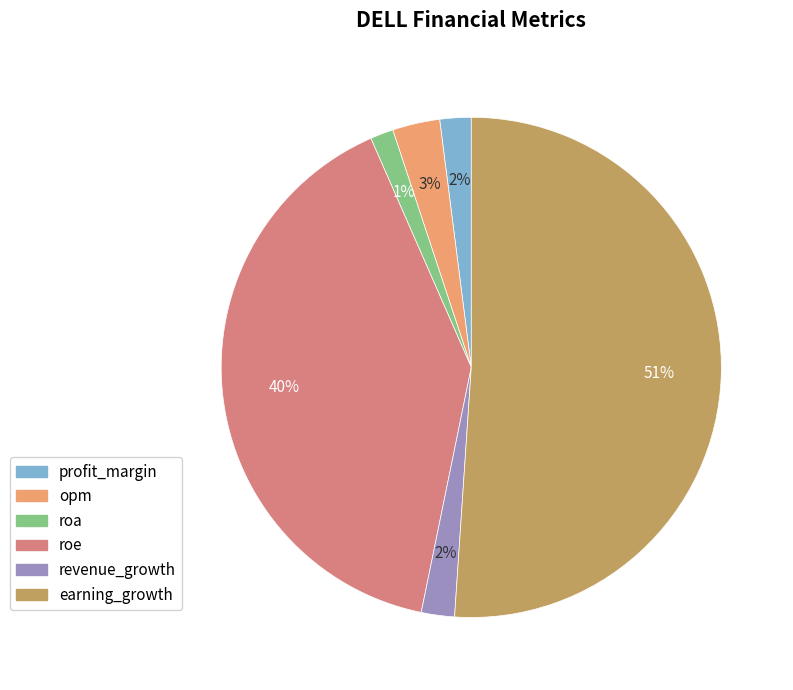

Which slice is the largest?

earning_growth